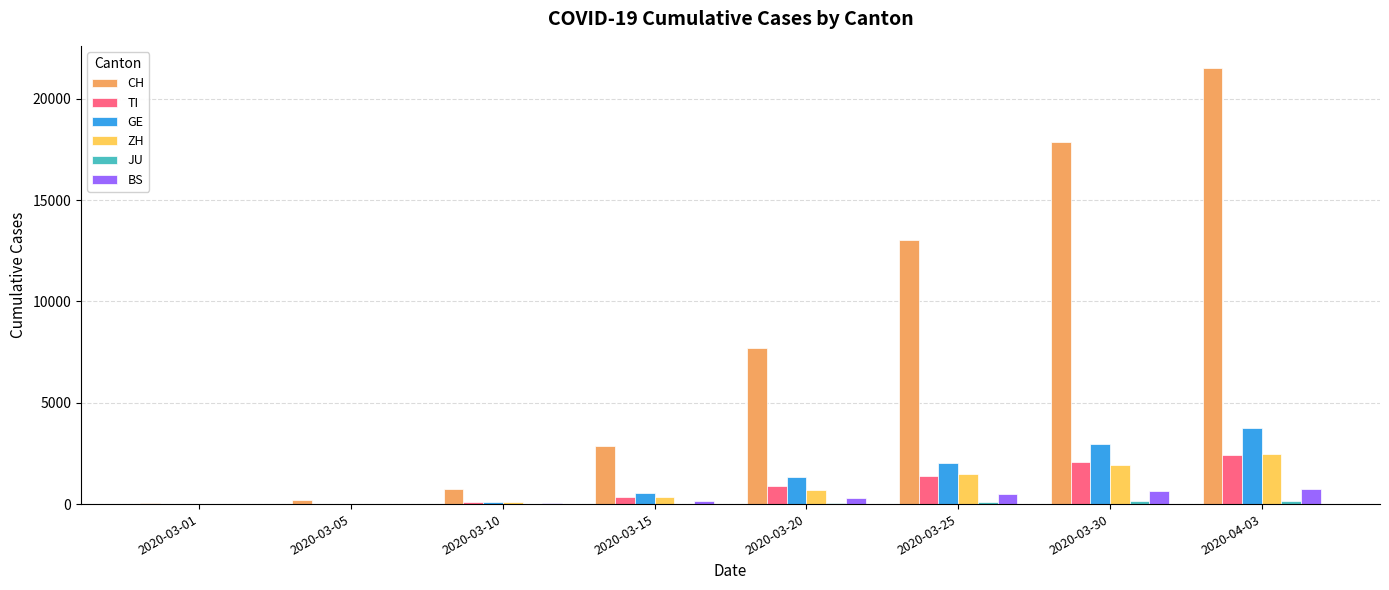

How many categories are shown in the chart?

8